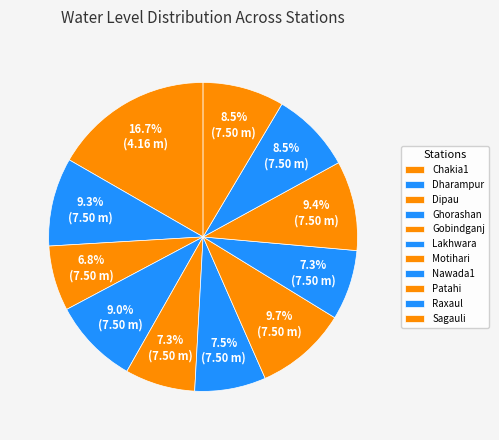

How many segments does this pie chart have?

11